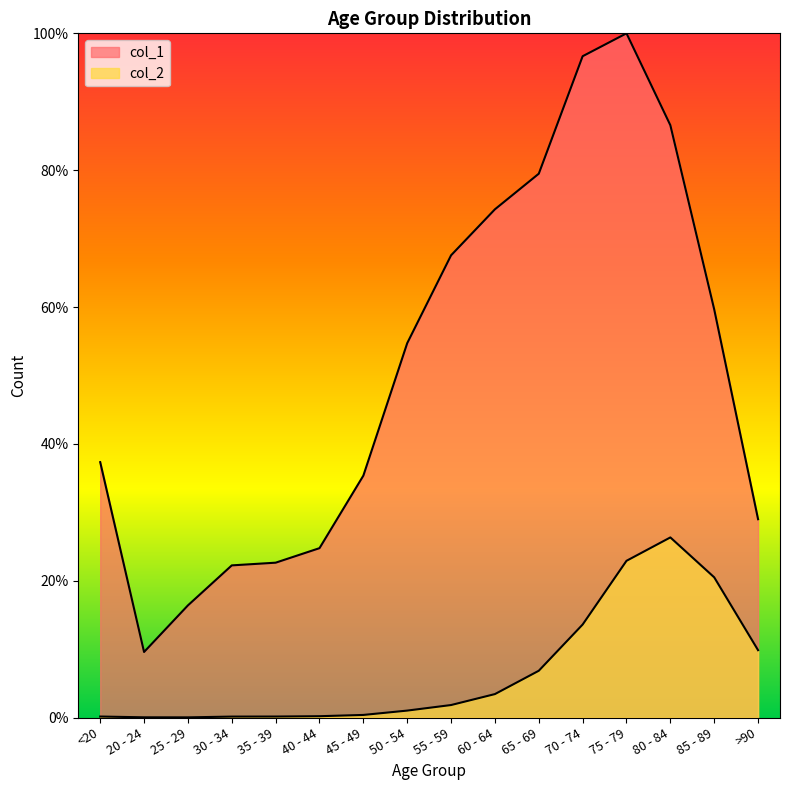

In col_2, how many points are lower than both neighbors (excluding endpoints)?

1